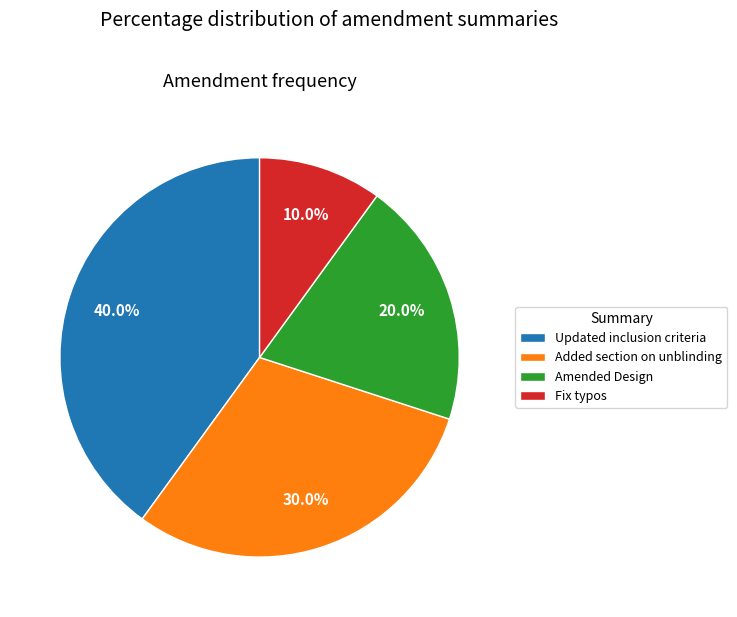

How many segments does this pie chart have?

4